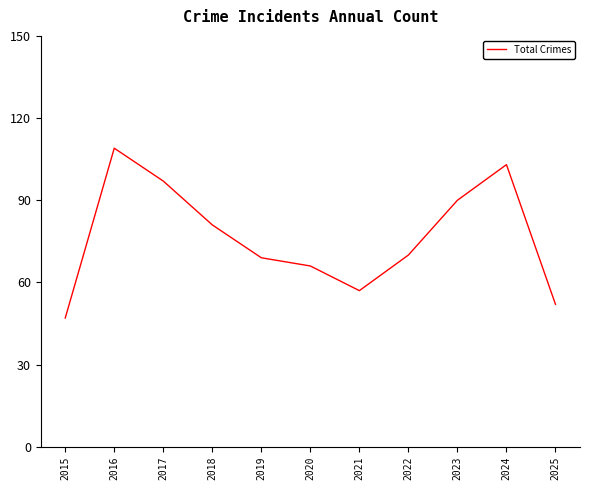

At which label does the data first exceed 70?

2016